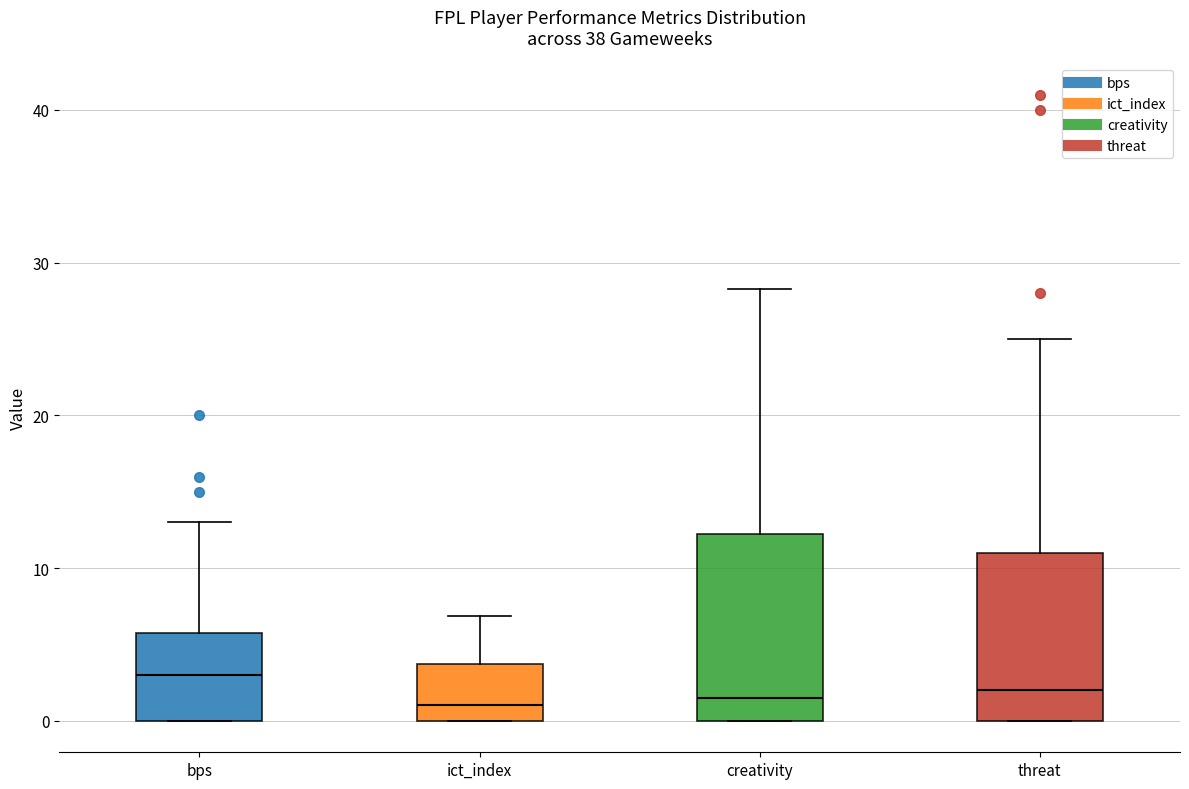

Reading left to right, transcribe this box plot: for each box, give where its median line is, the range the box spans, and where its two whiskers end, as read against the y-axis. The values are not printed on the chart, so give them approximately, as read against the axis.

bps: median 3, box 0 to 6, whiskers 0 to 13
ict_index: median 1, box 0 to 4, whiskers 0 to 7
creativity: median 2, box 0 to 12, whiskers 0 to 28
threat: median 2, box 0 to 11, whiskers 0 to 25